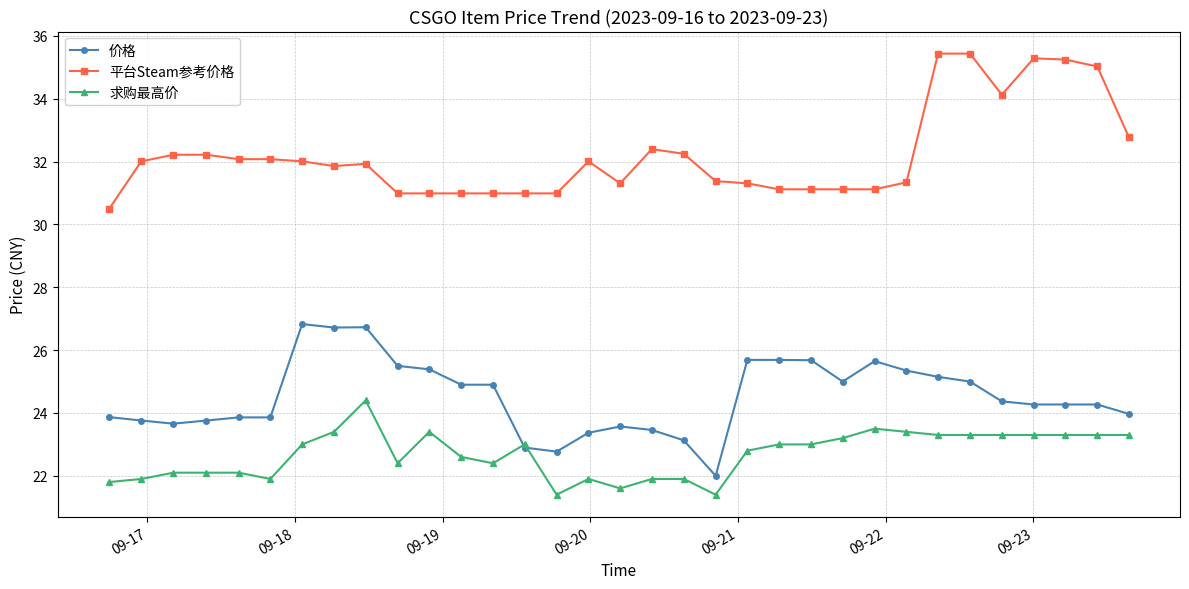

At how many categories does at least one series exceed 28?

33